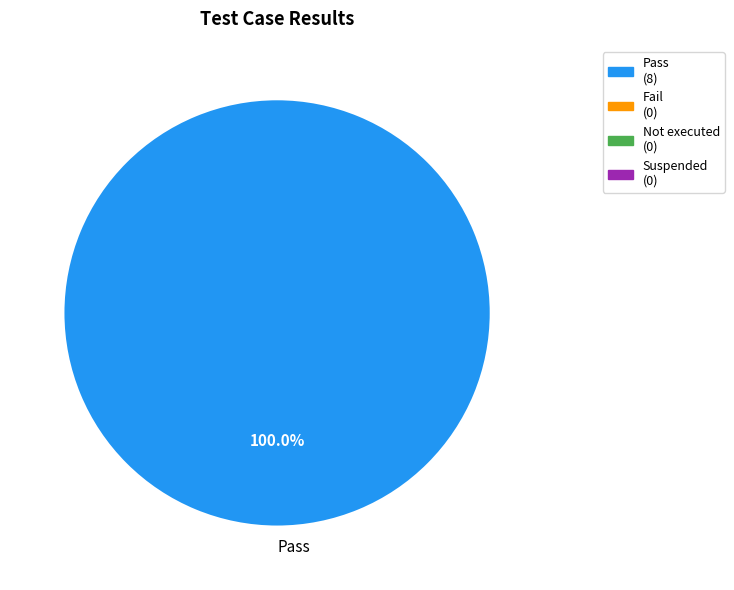

Rank the categories by value from lowest to highest.

Pass